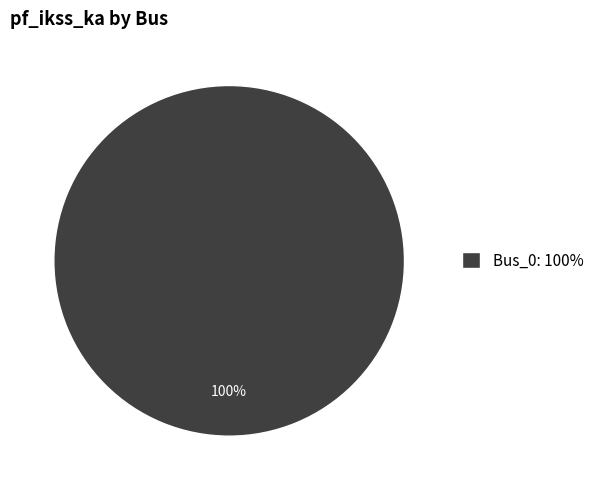

Is it true that Bus_0: 100% is 92% of the pie?

False